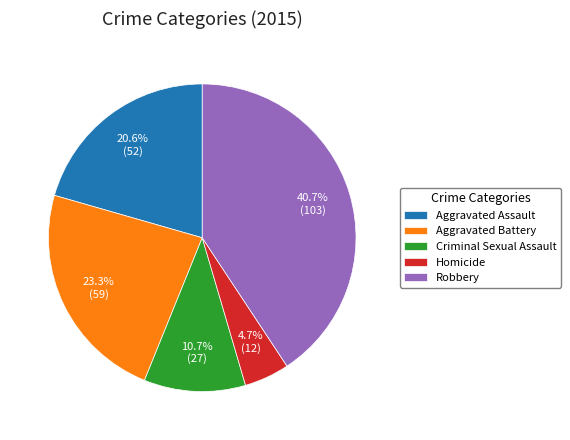

To the nearest percent, what portion does Aggravated Assault represent?

21%